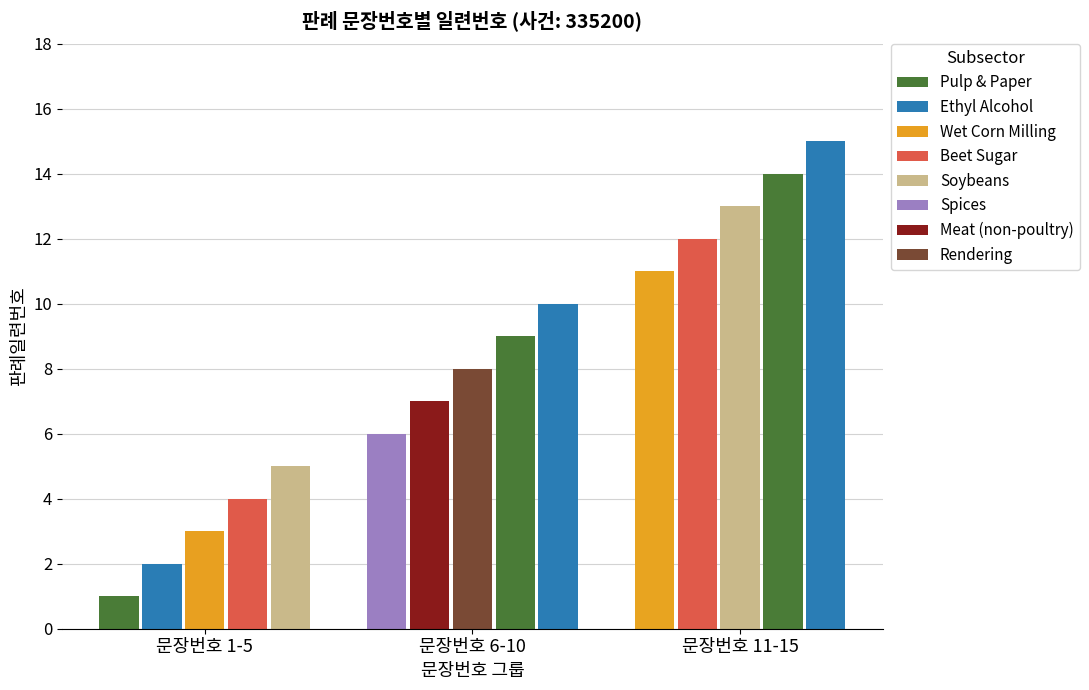

Count the number of values greater than 8.

7